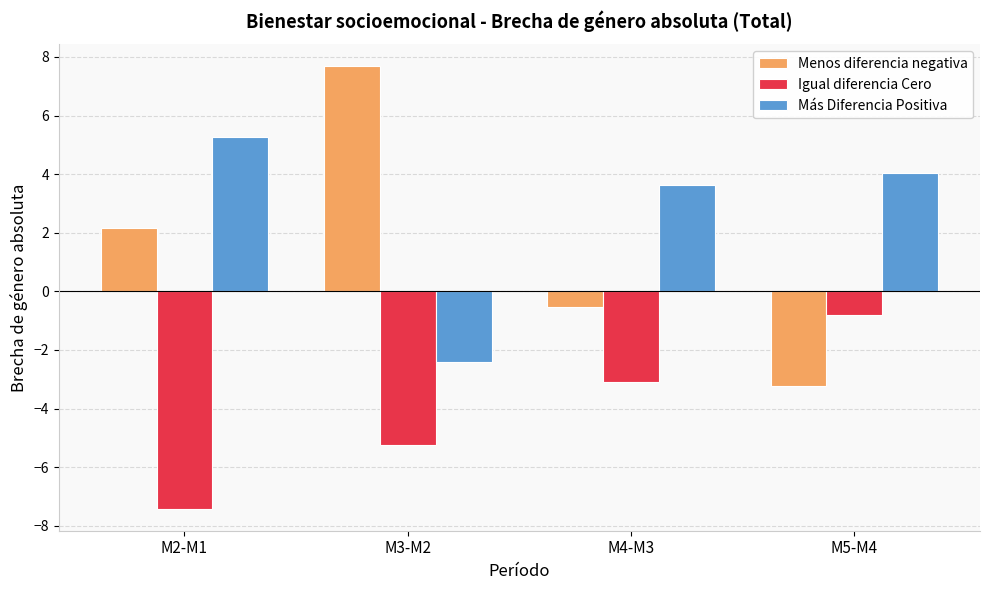

Is the value of Más Diferencia Positiva at M2-M1 greater than the value of Menos diferencia negativa at M2-M1?

Yes